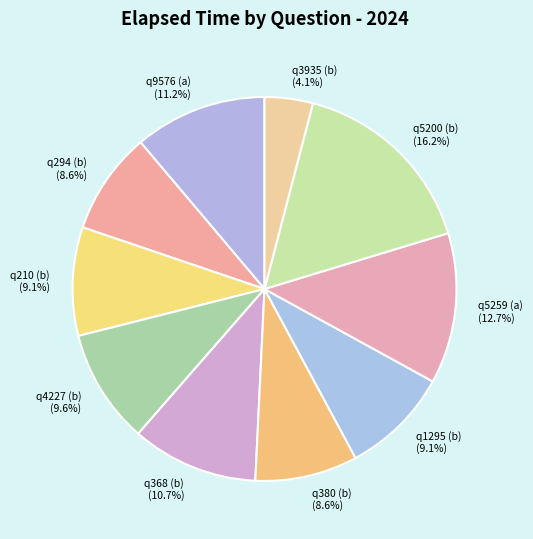

To the nearest percent, what is the difference between the largest and smallest slice percentages?

12%